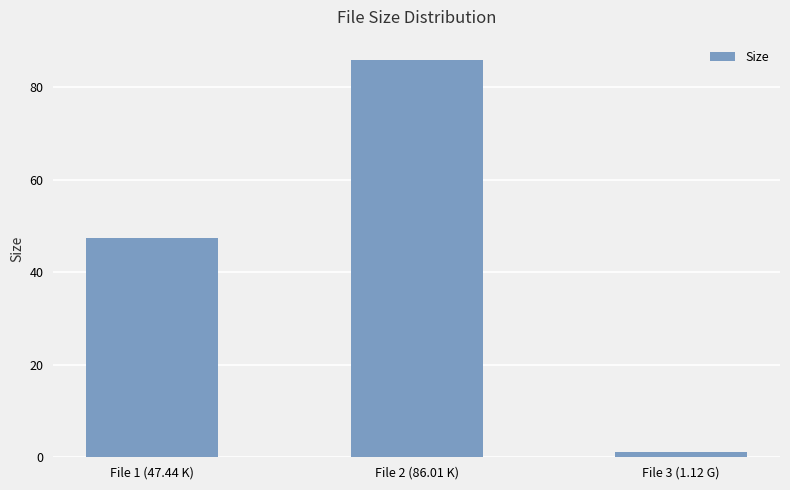

What is the label of the 1st bar from the left?

File 1 (47.44 K)